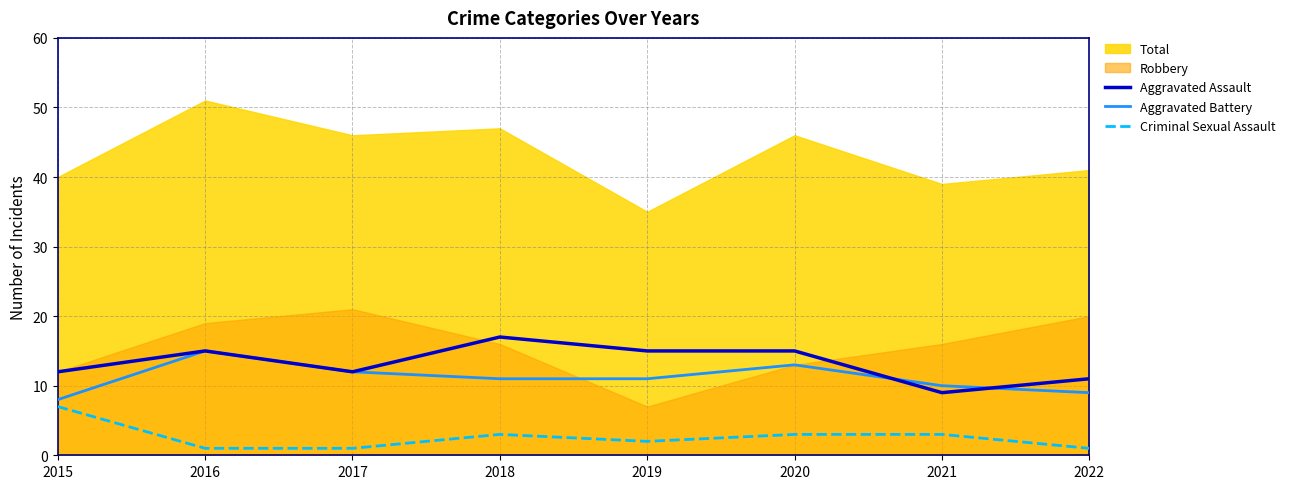

Count the Criminal Sexual Assault values in the range 1 to 3.

7